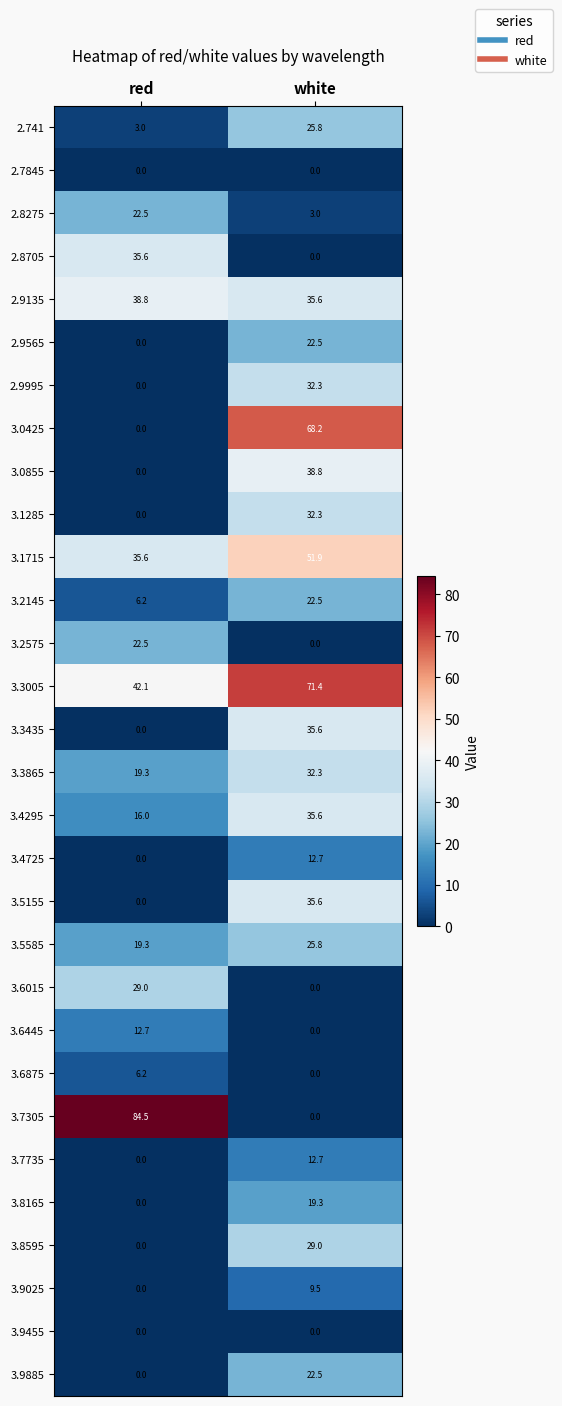

What is the sum of the 3.6015 values at red and white?

29.0